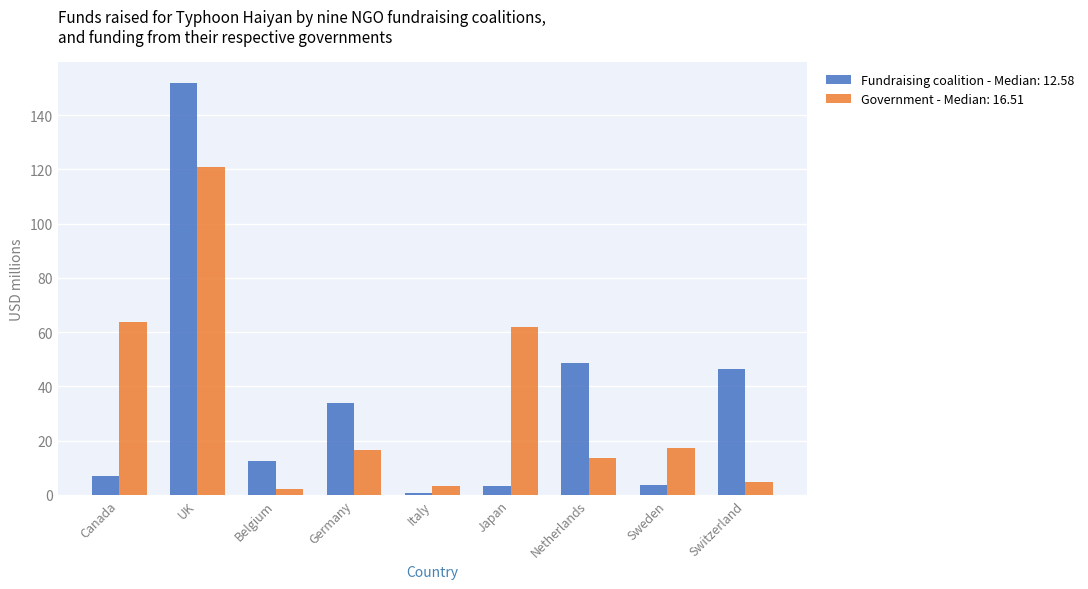

At which category is the sum across all series the highest?

UK